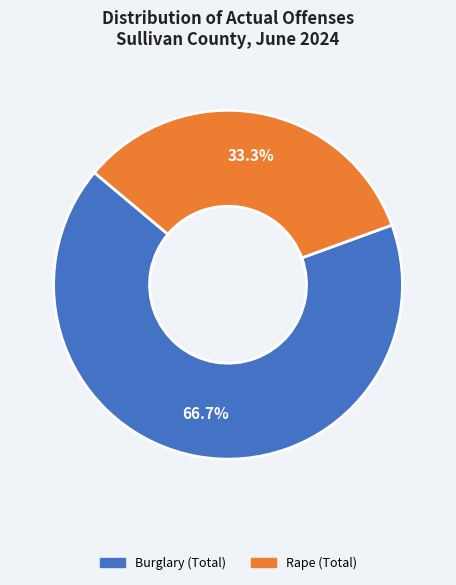

Is there any slice that represents more than half of the pie?

Yes